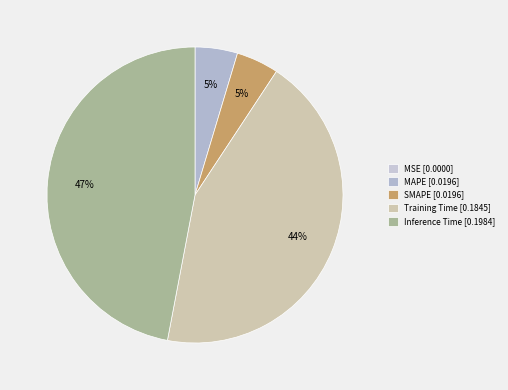

Which category has the smallest portion of the pie?

MSE